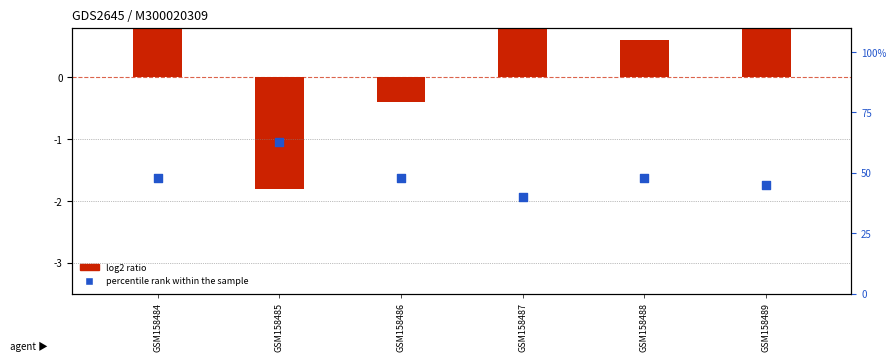

What is the change in value from GSM158485 to GSM158487?

-23